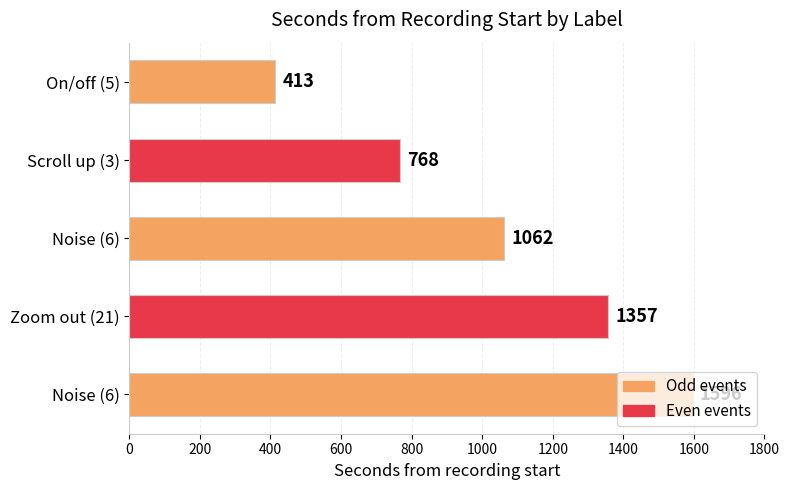

How many values are between 768 and 1357?

3